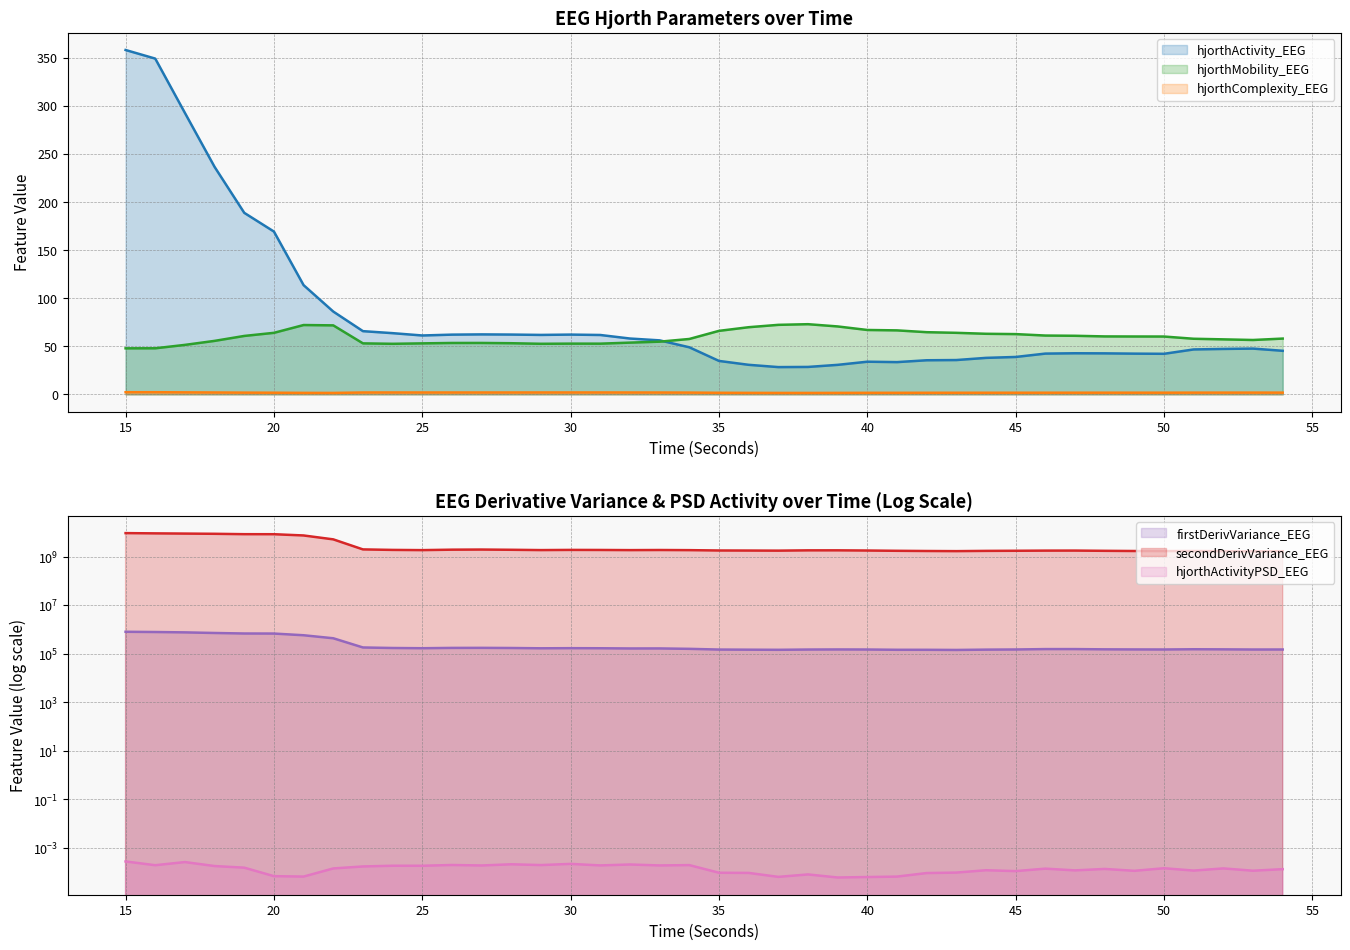

Reading right to left, what are all the values shown in this chart?

hjorthActivity_EEG: 54=45.3	53=47.6	52=47.2	51=46.7	50=42.2	49=42.4	48=42.6	47=42.7	46=42.4	45=38.9	44=38.0	43=35.7	42=35.5	41=33.5	40=34.0	39=30.7	38=28.5	37=28.4	36=30.7	35=34.8	34=49.0	33=56.1	32=58.1	31=61.7	30=62.1	29=61.8	28=62.2	27=62.4	26=62.1	25=61.2	24=63.6	23=65.7	22=86.1	21=113.5	20=169.2	19=188.7	18=236.4	17=292.5	16=349.0	15=357.9
hjorthMobility_EEG: 54=58.0	53=56.5	52=57.2	51=57.8	50=60.1	49=60.2	48=60.3	47=60.9	46=61.2	45=62.7	44=63.0	43=64.0	42=64.7	41=66.5	40=66.9	39=70.6	38=73.0	37=72.3	36=69.8	35=66.0	34=57.6	33=54.8	32=53.8	31=52.7	30=52.8	29=52.6	28=53.2	27=53.5	26=53.4	25=53.0	24=52.6	23=53.0	22=71.7	21=72.1	20=64.0	19=60.7	18=55.6	17=51.5	16=47.9	15=47.9
hjorthComplexity_EEG: 54=1.8	53=1.9	52=1.8	51=1.8	50=1.8	49=1.8	48=1.8	47=1.8	46=1.8	45=1.7	44=1.7	43=1.7	42=1.7	41=1.6	40=1.6	39=1.6	38=1.5	37=1.5	36=1.6	35=1.7	34=1.9	33=2.0	32=2.0	31=2.0	30=2.0	29=2.0	28=2.0	27=2.0	26=2.0	25=2.0	24=2.0	23=2.0	22=1.5	21=1.6	20=1.7	19=1.8	18=2.0	17=2.1	16=2.3	15=2.3
firstDerivVariance_EEG: 54=152453.6	53=152145.7	52=154540.2	51=156185.0	50=152545.5	49=153349.0	48=154827.0	47=158602.5	46=158563.7	45=152720.2	44=150561.5	43=146143.1	42=148251.6	41=148495.9	40=152214.3	39=153112.0	38=151862.4	37=148187.8	36=149847.7	35=151625.0	34=162400.1	33=168551.8	32=168057.3	31=171643.2	30=172992.5	29=170954.5	28=175844.8	27=178233.0	26=177382.4	25=172151.5	24=175918.2	23=184844.4	22=443035.3	21=589911.1	20=692746.7	19=696324.6	18=731272.2	17=774365.8	16=801384.0	15=820076.3
secondDerivVariance_EEG: 54=1720240737.5	53=1700045161.8	52=1728430058.2	51=1754575563.0	50=1741352934.8	49=1752157117.5	48=1785091013.9	47=1825603275.8	46=1818601823.2	45=1794021835.2	44=1773679432.2	43=1731571744.2	42=1754414244.8	41=1788661412.3	40=1834008059.0	39=1867675242.1	38=1865414999.4	37=1814467344.9	36=1830443661.1	35=1840851693.5	34=1902668943.8	33=1927611466.3	32=1907834199.6	31=1934875462.1	30=1945802503.4	29=1912988640.0	28=1970316964.3	27=2012594677.1	26=1989753987.2	25=1906549549.6	24=1946165379.6	23=2040174509.2	22=5293335386.7	21=7666807462.4	20=8629165104.0	19=8660710561.4	18=8983624748.9	17=9162294930.1	16=9350351648.7	15=9587819242.1
hjorthActivityPSD_EEG: 54=0.0	53=0.0	52=0.0	51=0.0	50=0.0	49=0.0	48=0.0	47=0.0	46=0.0	45=0.0	44=0.0	43=0.0	42=0.0	41=0.0	40=0.0	39=0.0	38=0.0	37=0.0	36=0.0	35=0.0	34=0.0	33=0.0	32=0.0	31=0.0	30=0.0	29=0.0	28=0.0	27=0.0	26=0.0	25=0.0	24=0.0	23=0.0	22=0.0	21=0.0	20=0.0	19=0.0	18=0.0	17=0.0	16=0.0	15=0.0